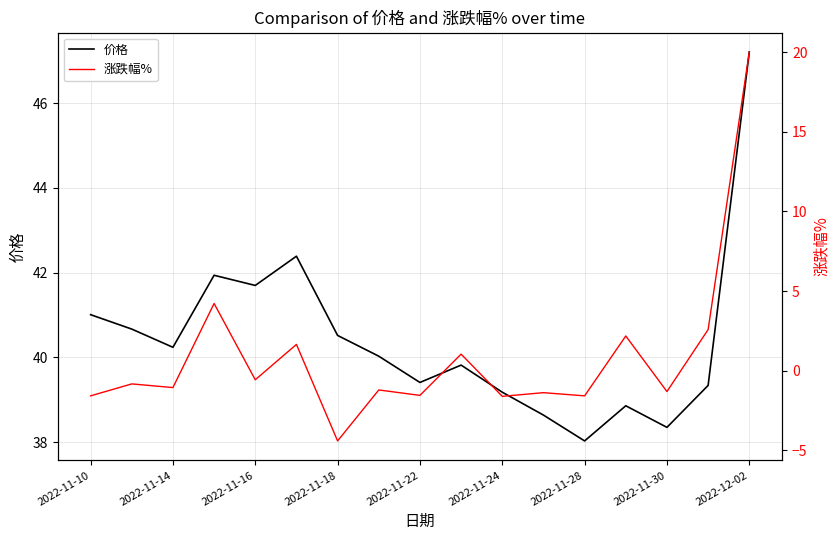

How many lines are shown in the chart?

2